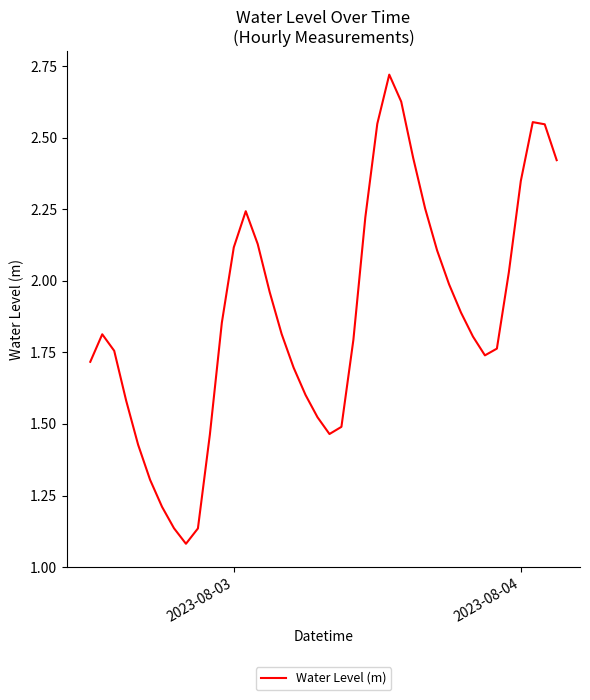

Does the chart have visible grid lines?

No